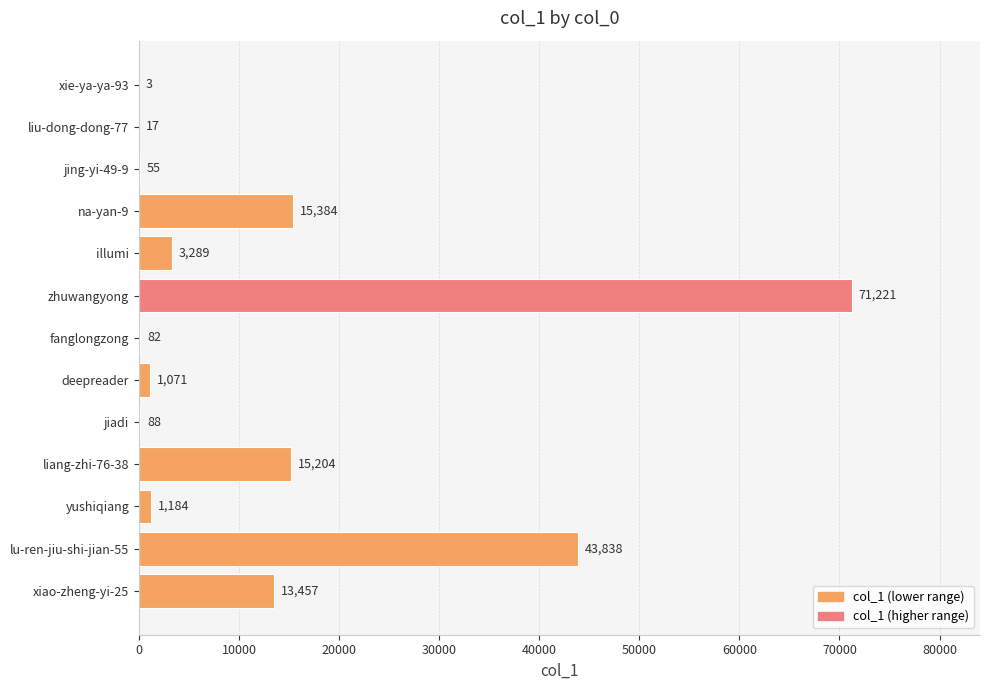

True or false: the data shows 24687 at zhuwangyong.

False